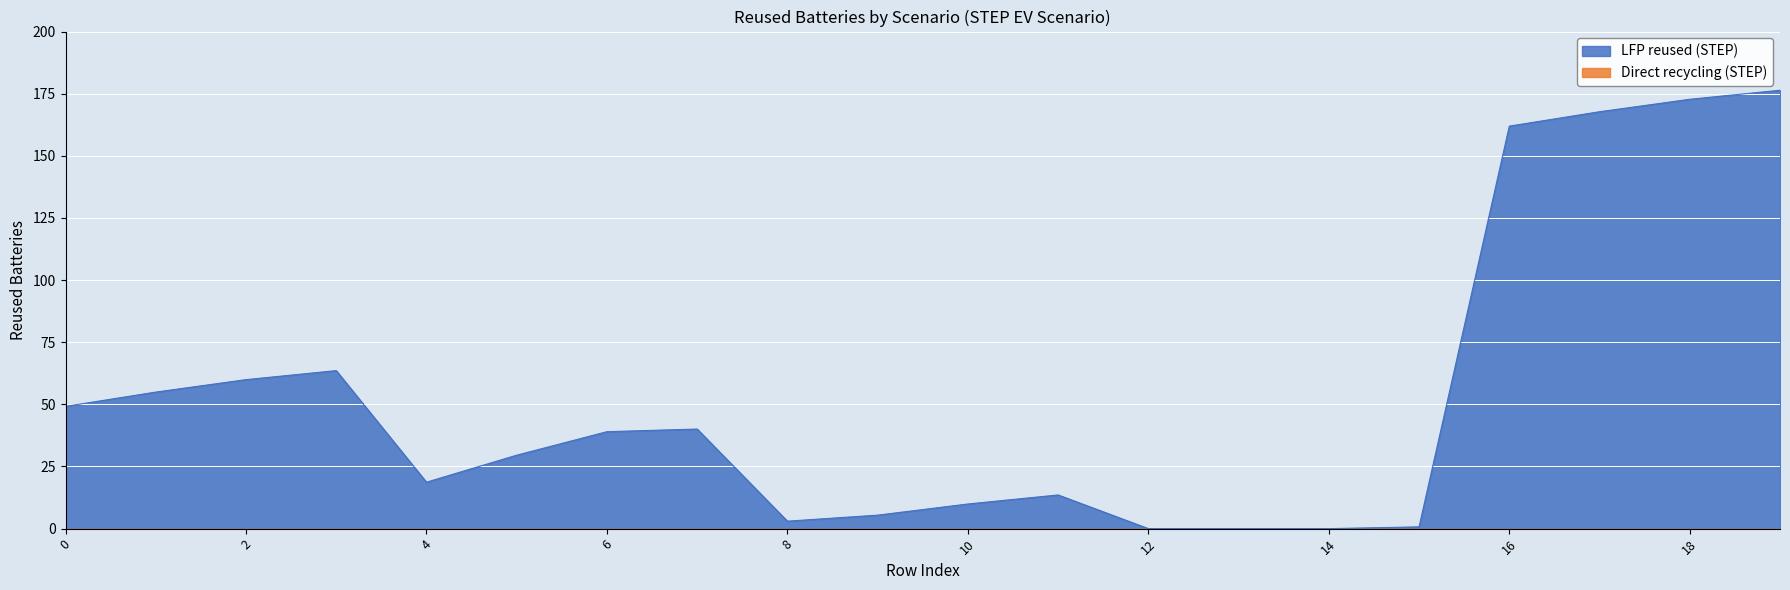

What is the maximum value shown in the chart?

176.4